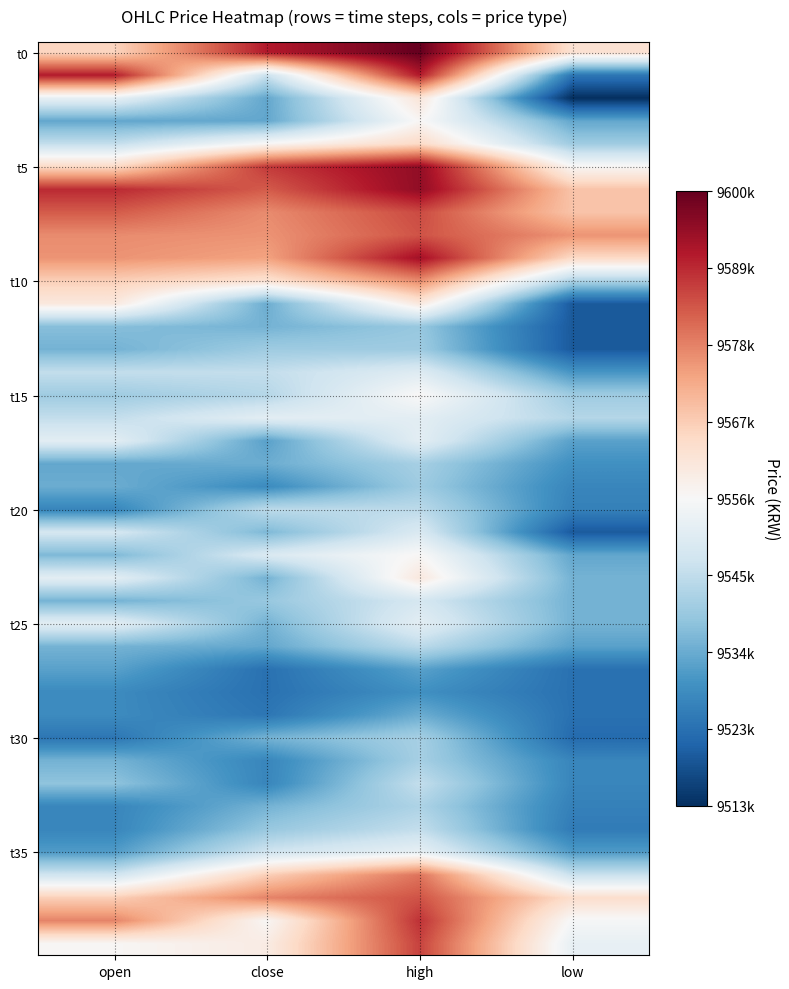

At which category is the sum across all series the highest?

high